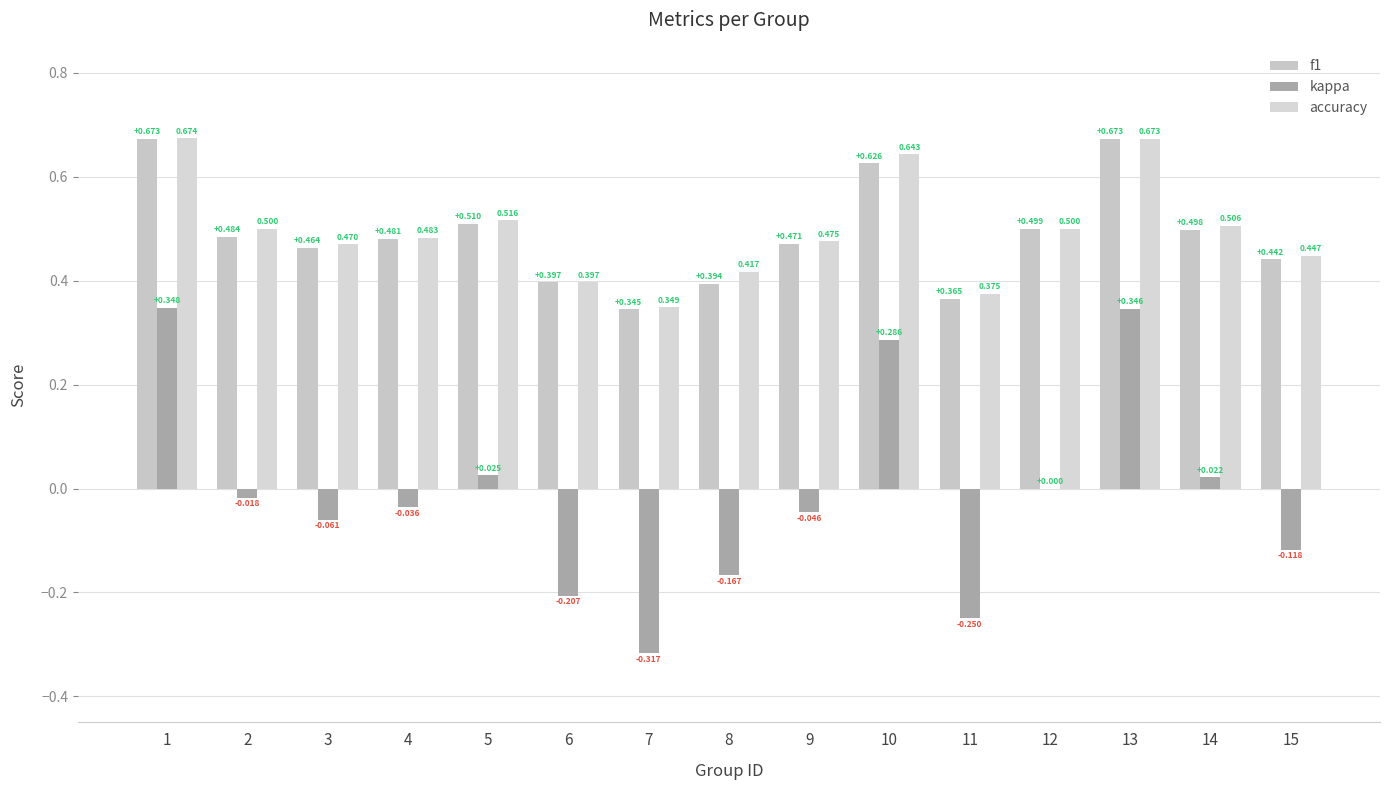

What is the difference between the maximum and minimum values in the kappa series?

0.7